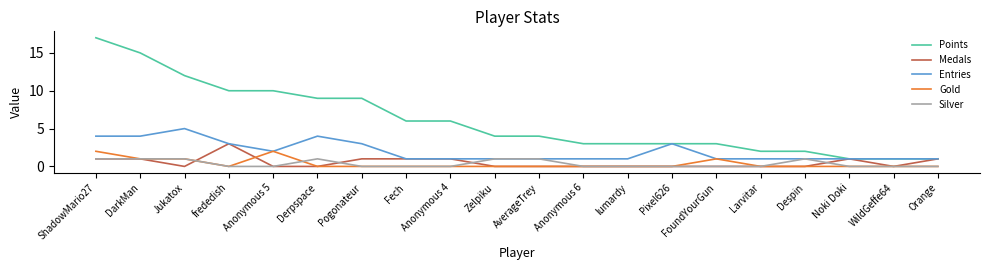

What is the lowest value of the Entries series?

1